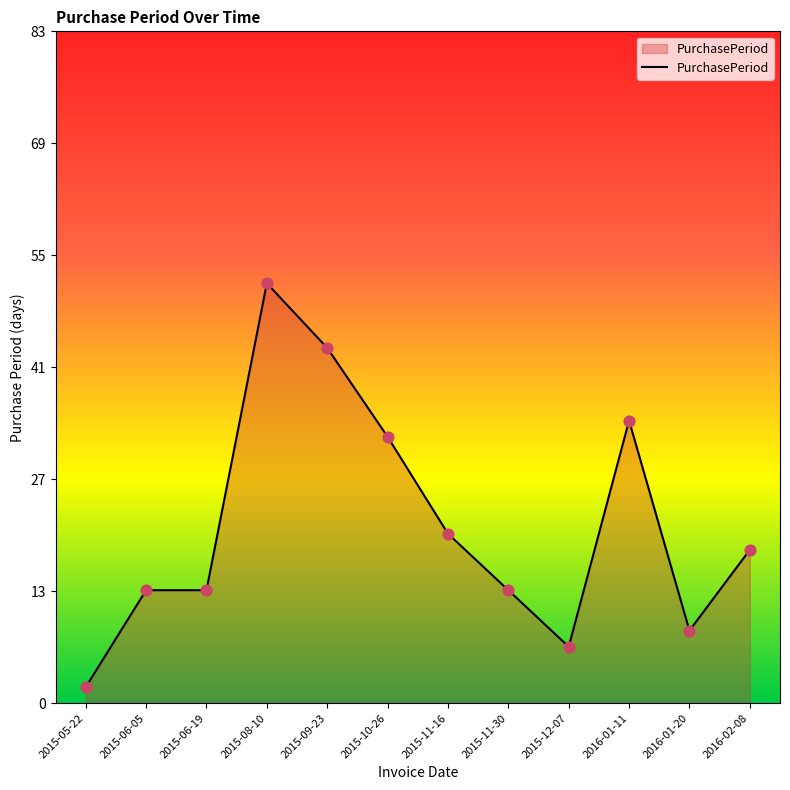

Approximately how many times larger is the value at 2015-11-30 compared to 2015-06-19?

1.0